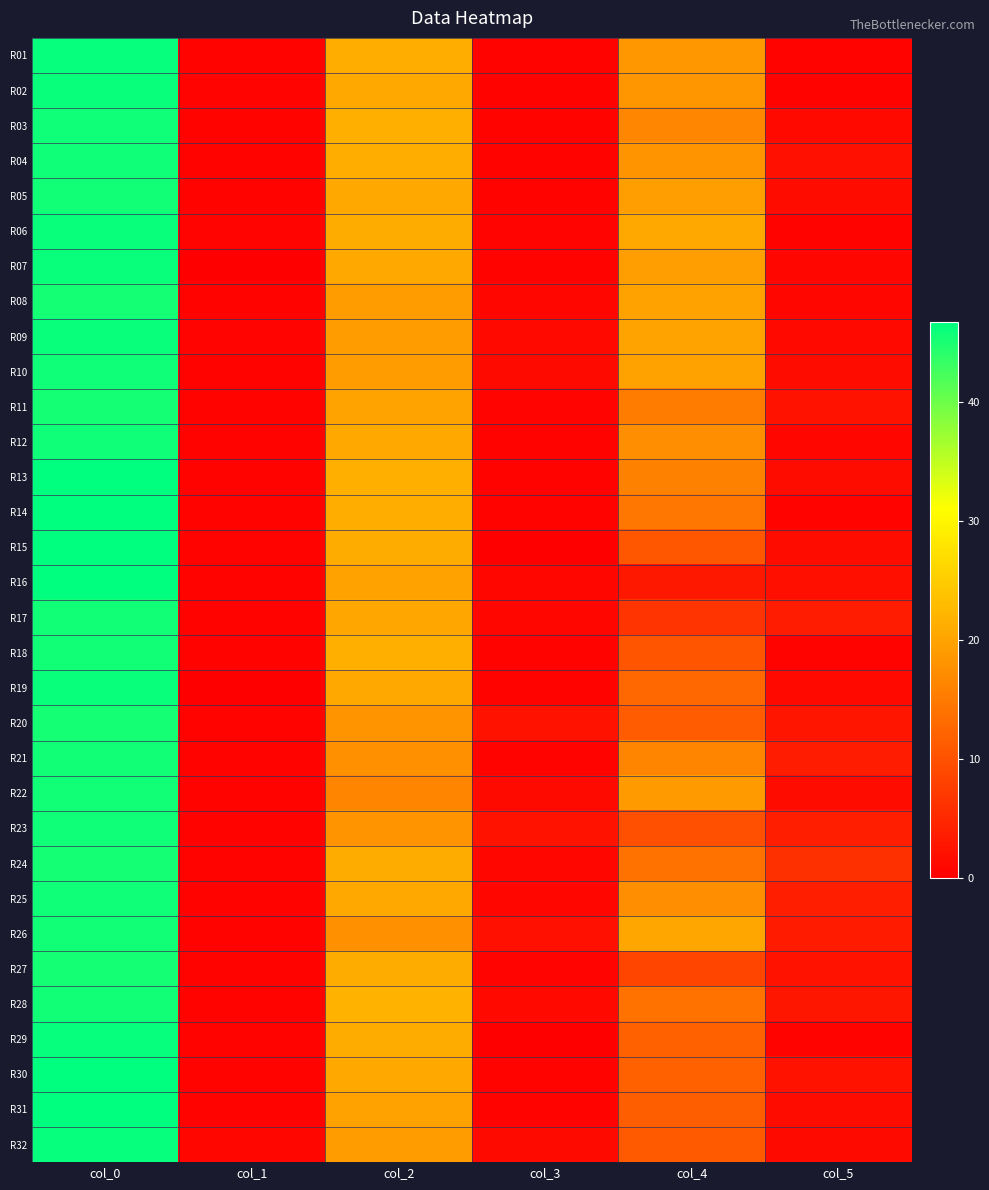

Which has a higher value, col_5 or col_4?

col_4